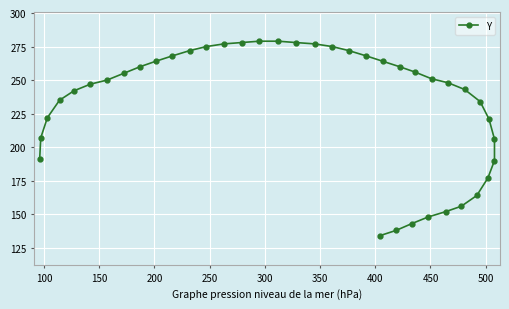

Does the chart display data point markers on the line(s)?

Yes